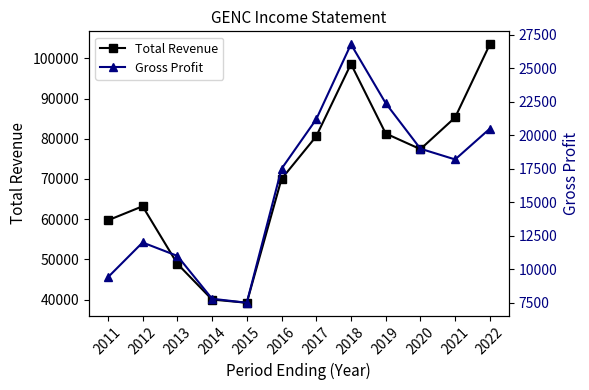

What is the approximate value of Total Revenue at 2016?

70000